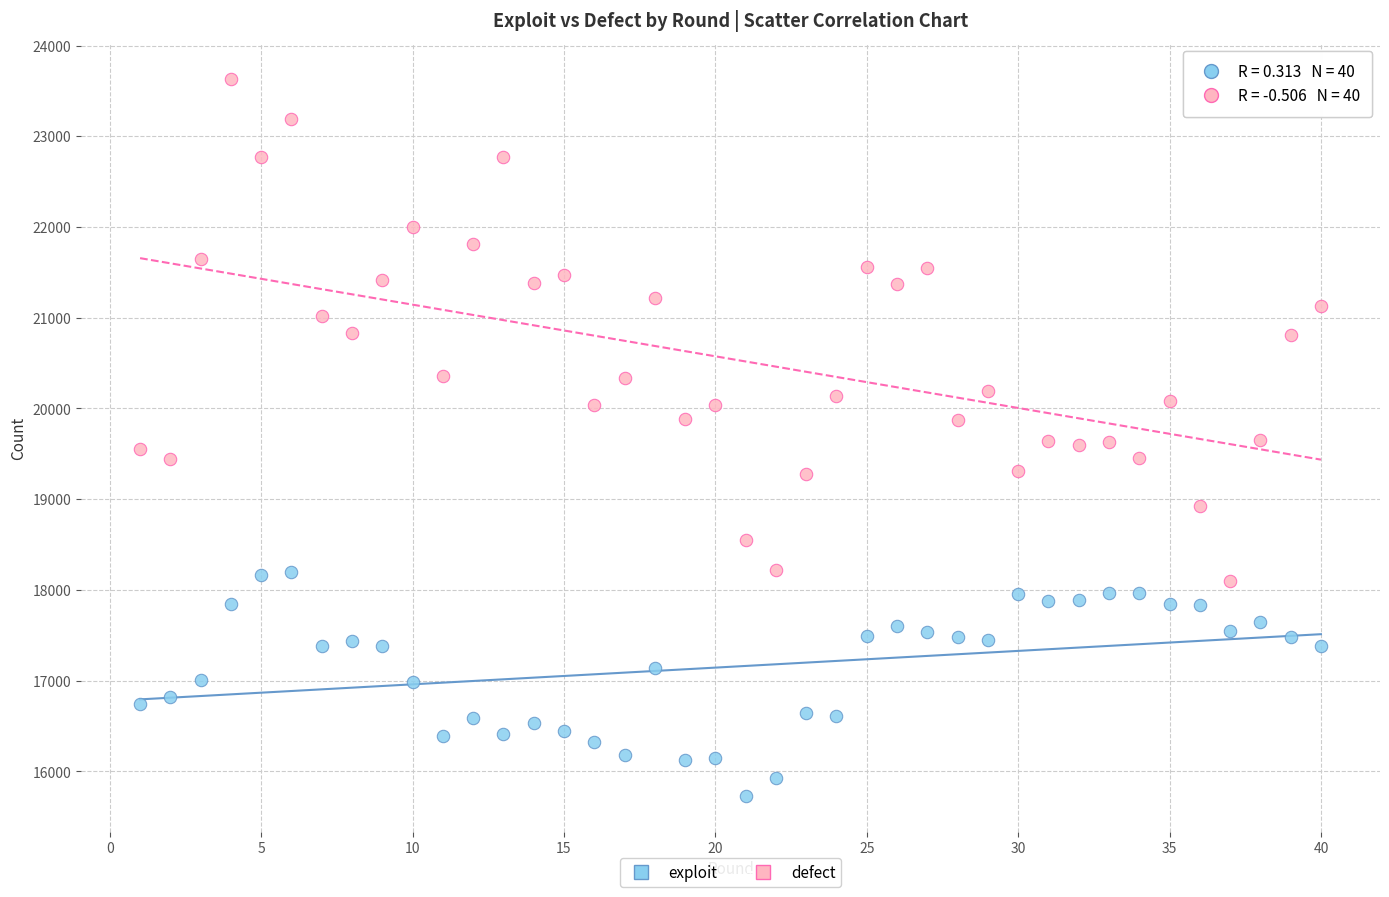

What is the X range (max minus min) for the scatter plot?

39